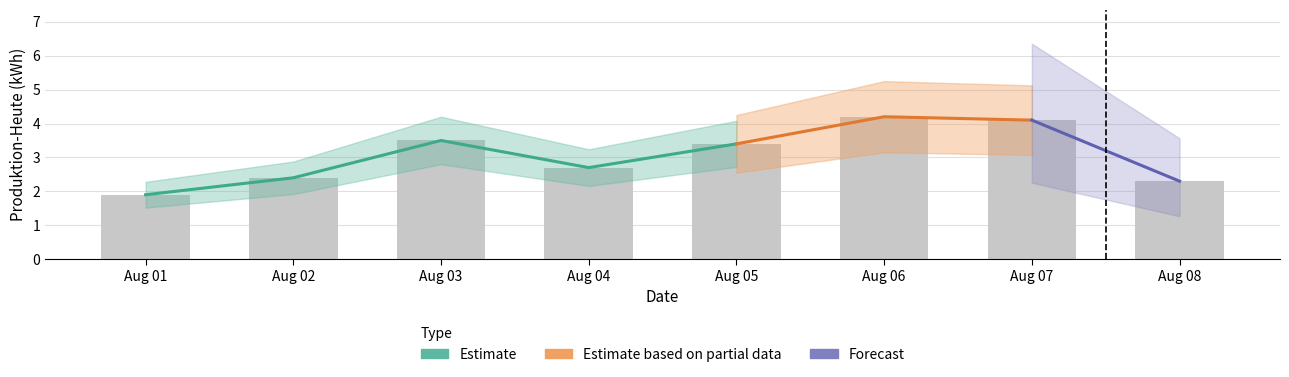

The value at Aug 08 is 2.3. True or false?

True